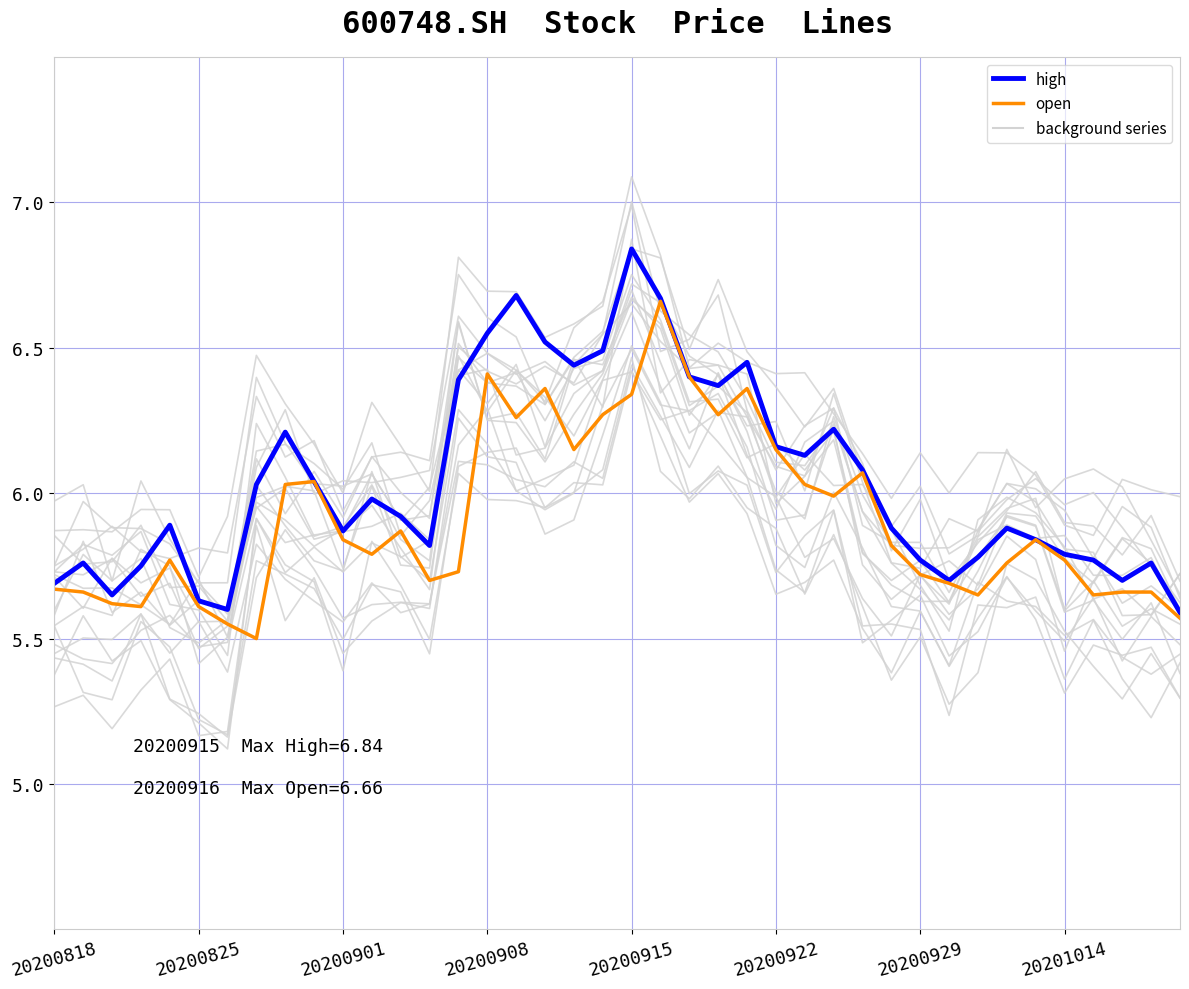

What is the minimum value shown in the chart?

5.5